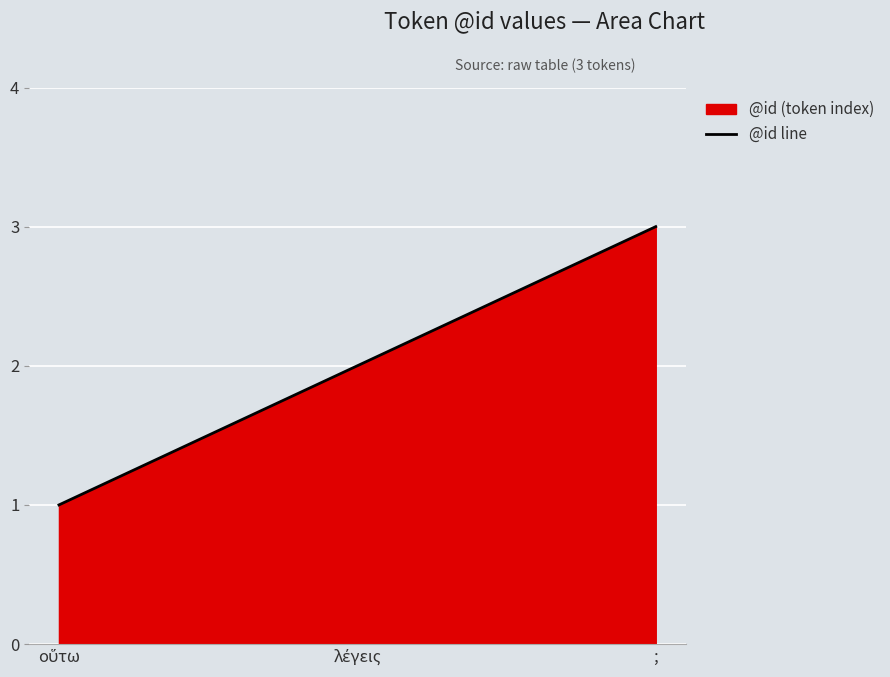

Where does the data first go above 2?

;